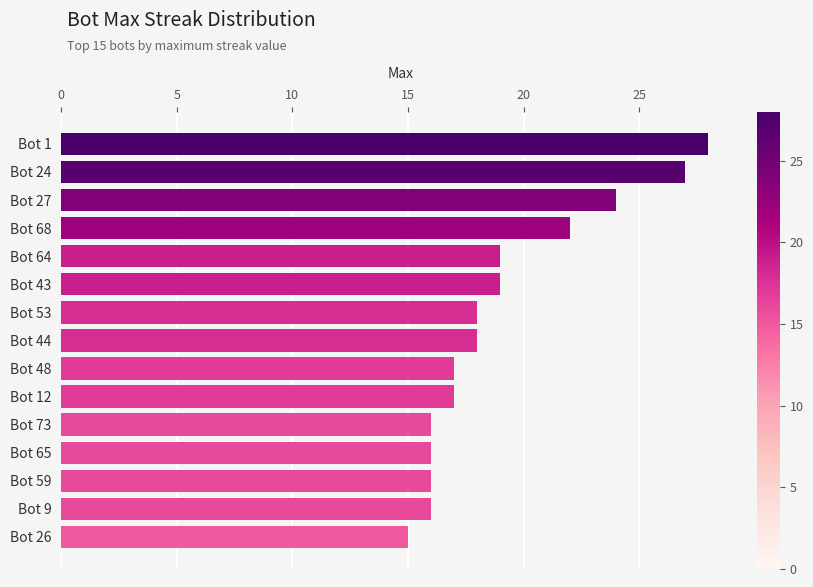

Reading bottom to top, list all the values displayed in this chart.

15	16	16	16	16	17	17	18	18	19	19	22	24	27	28